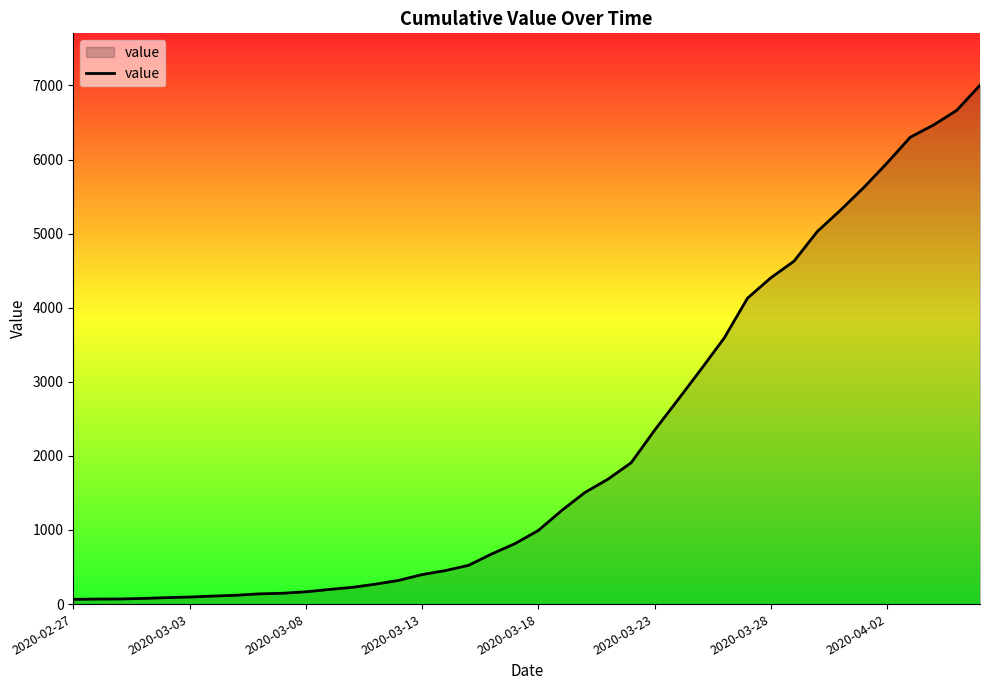

What is the maximum value shown in the chart?

7003